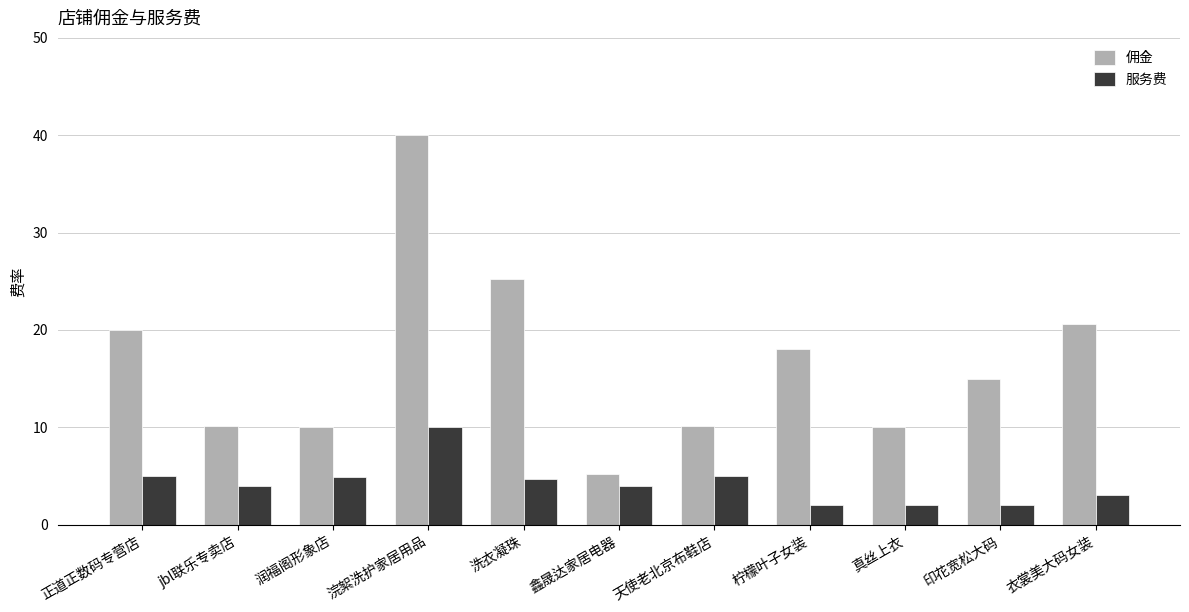

Rank the series by their average value, from highest to lowest.

佣金, 服务费